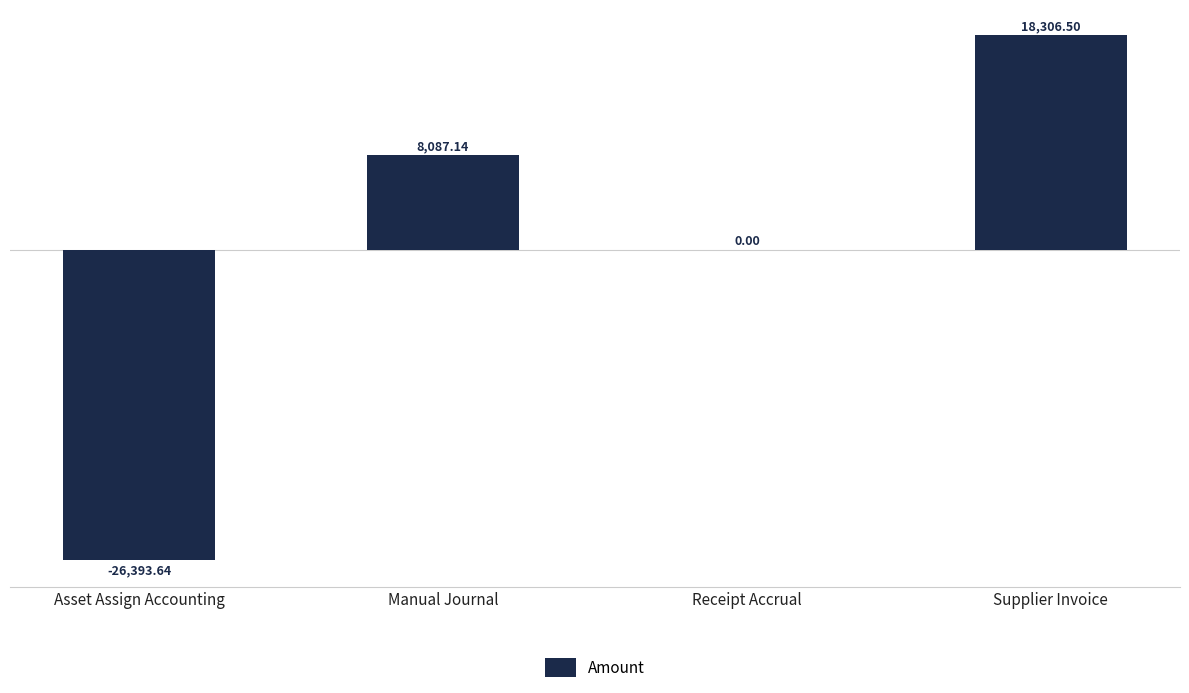

At which category does the chart reach its peak across all series?

Supplier Invoice